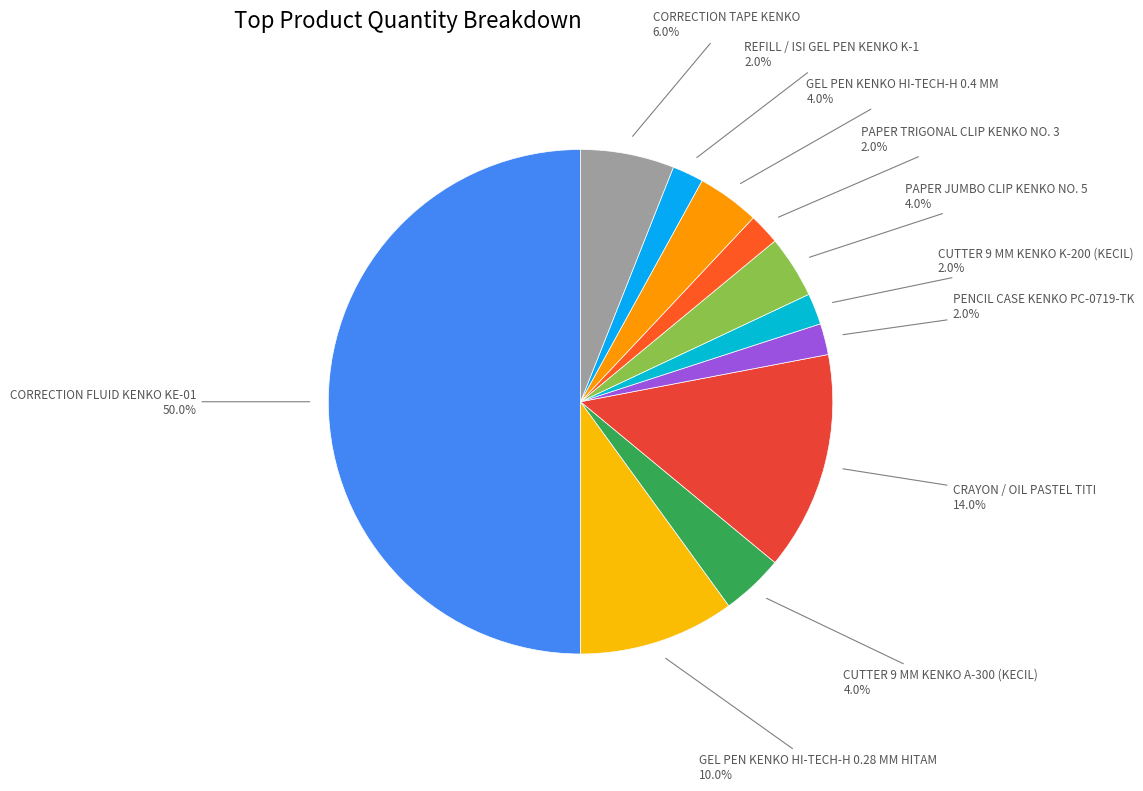

What is the largest slice in the pie chart?

CORRECTION FLUID KENKO KE-01